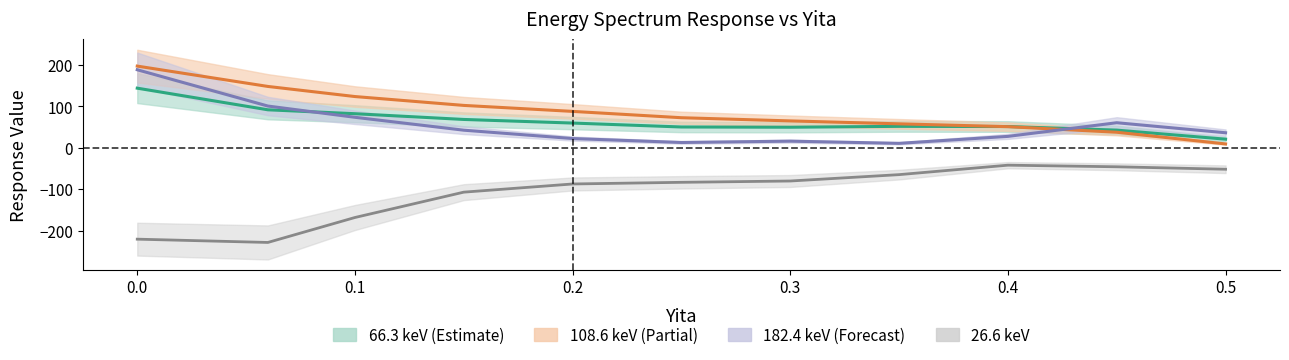

What is the minimum value for 182.4 keV?

10.9